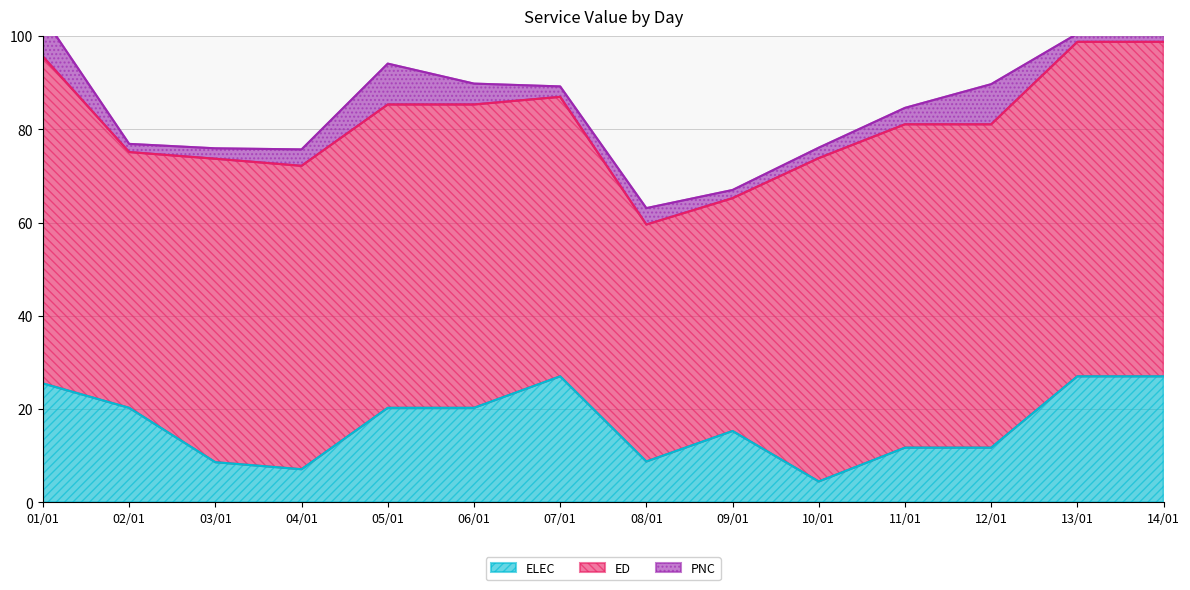

What is the average value of the PNC series?

4.0